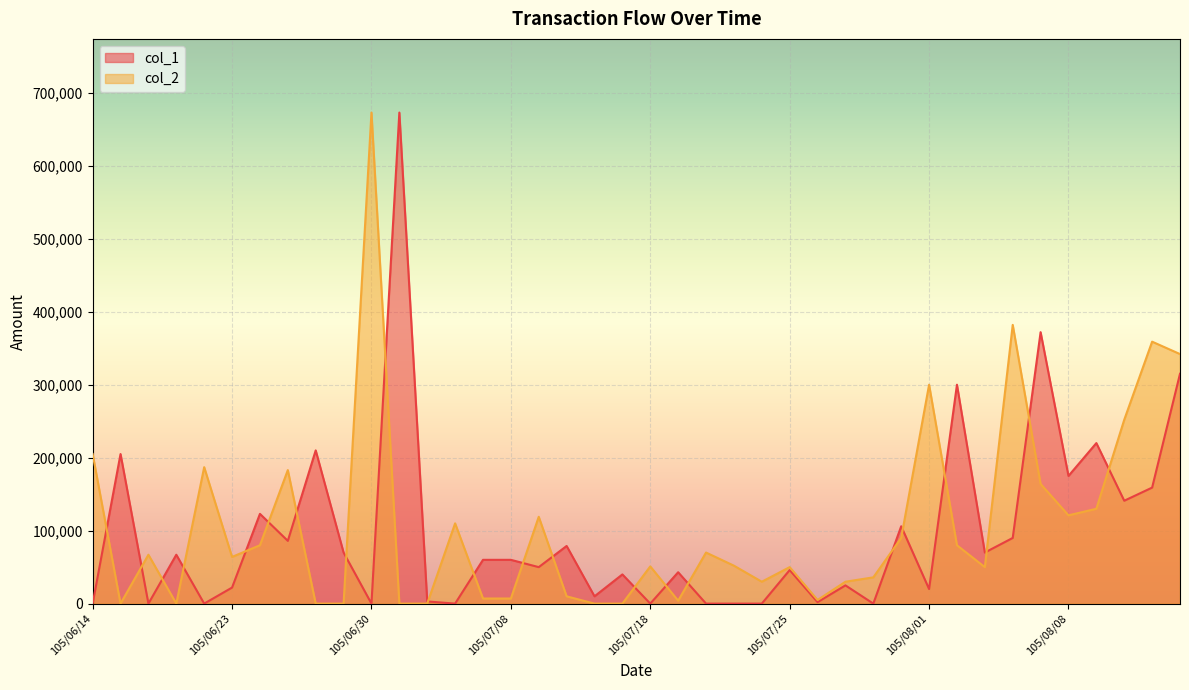

How many lines are shown in the chart?

2